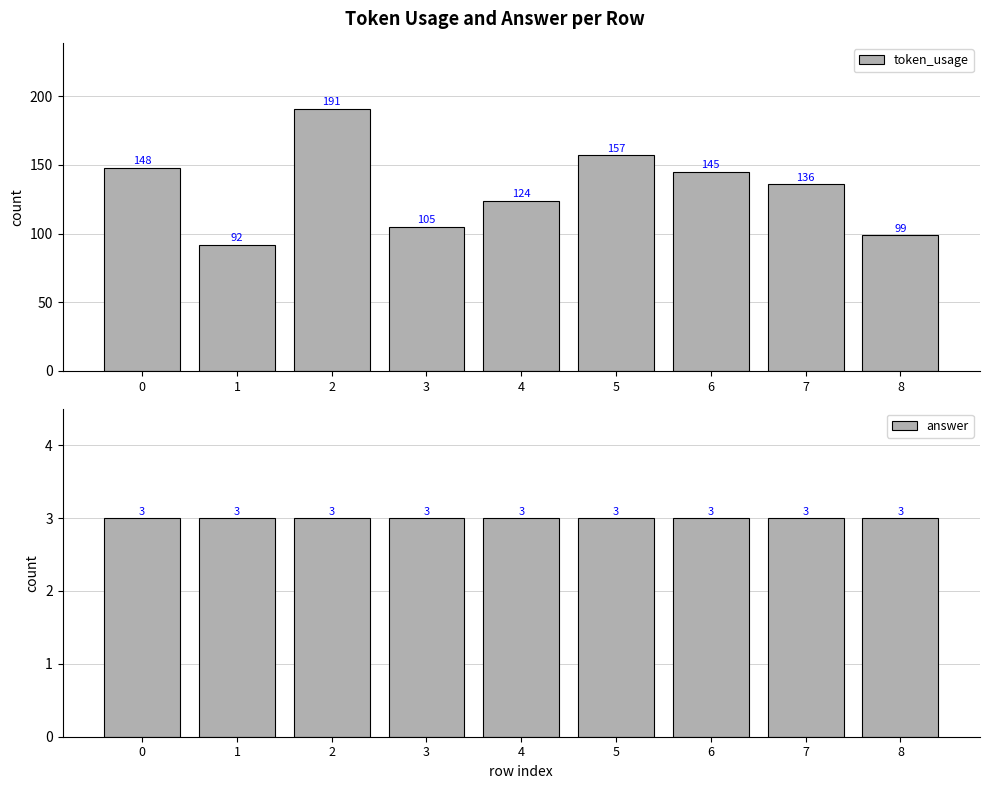

At how many categories does at least one series exceed 107?

6